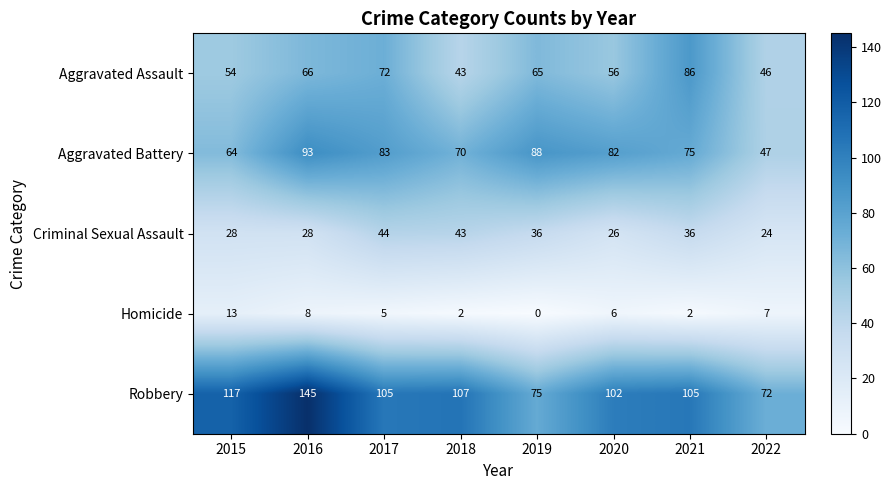

Between 2016 and 2017, which series saw the biggest shift?

Robbery